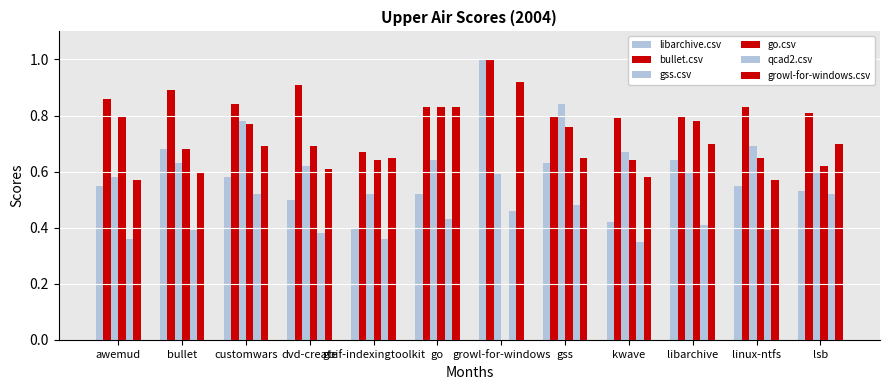

What is the spread (max minus min) of values at bullet?

0.5